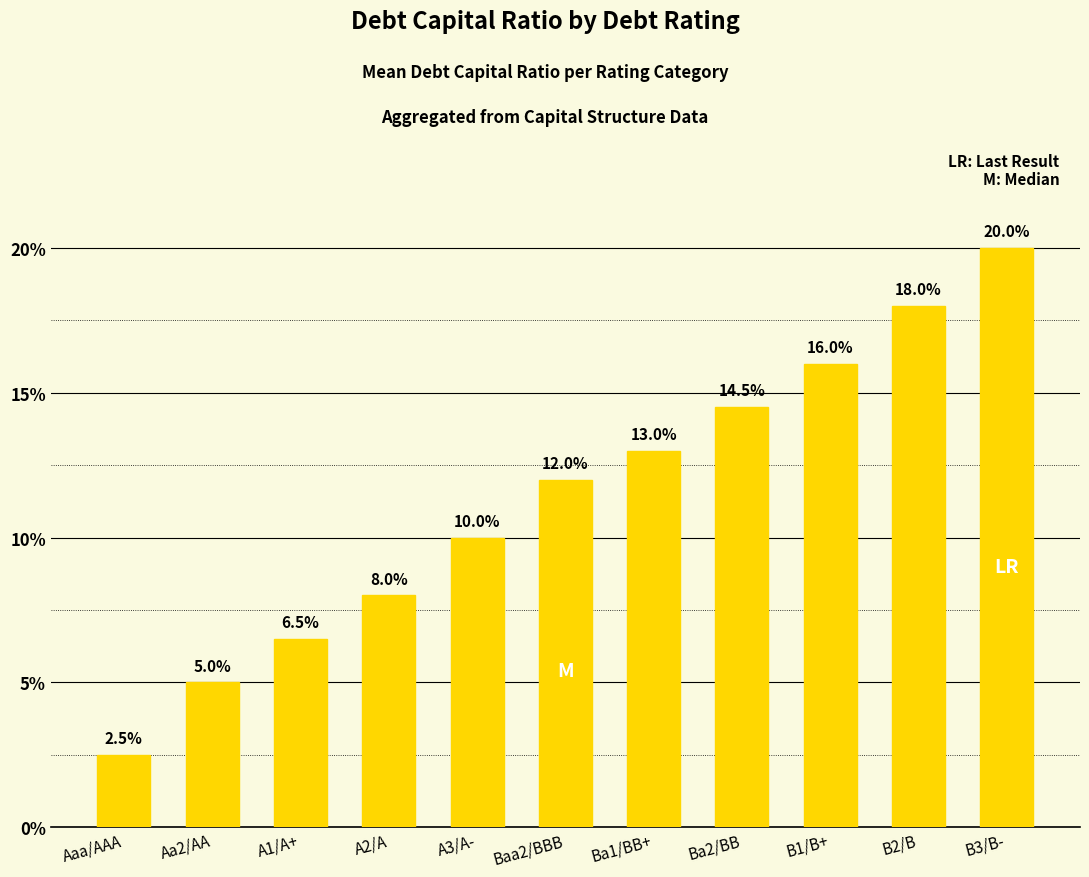

Does the chart contain any negative values?

No